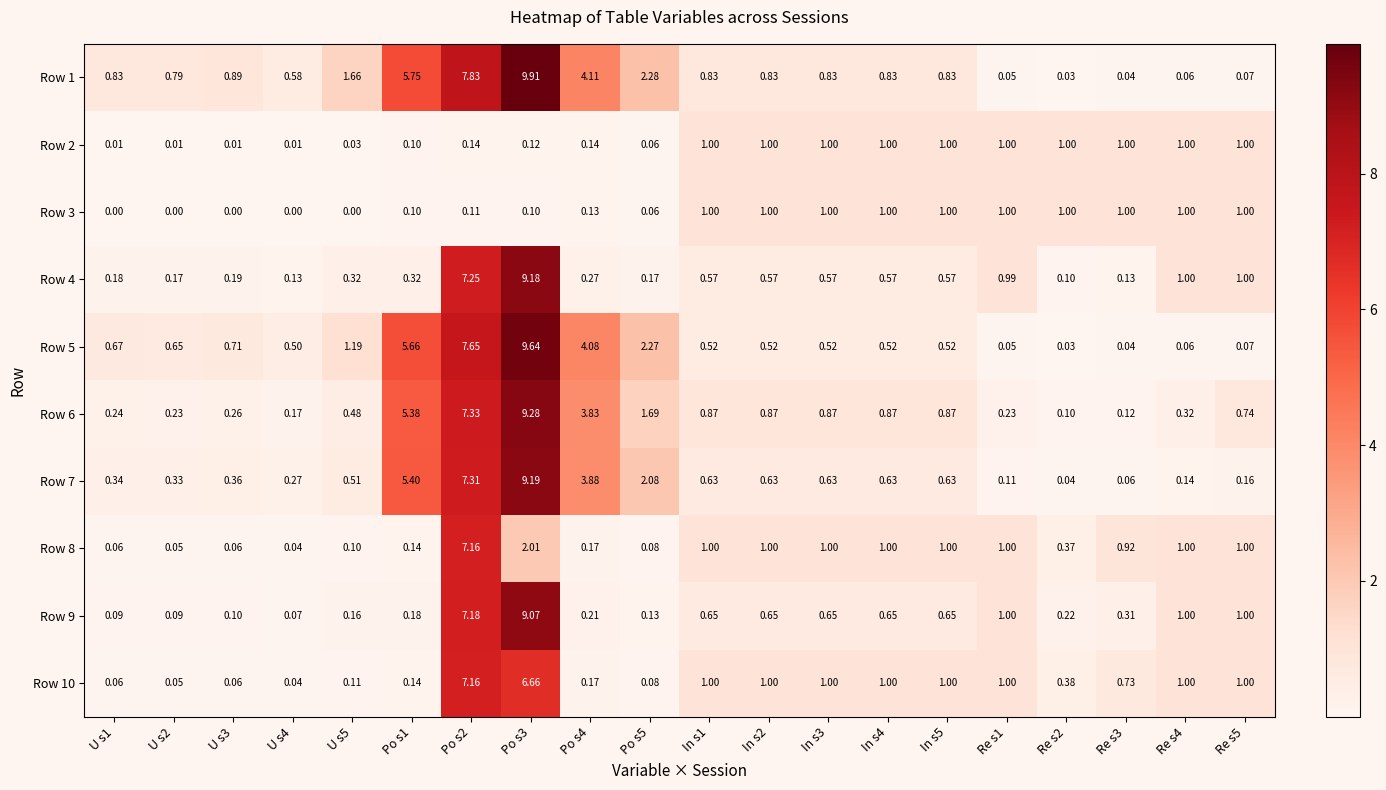

Is the value of Row 3 at In s4 greater than the value of Row 8 at U s2?

Yes